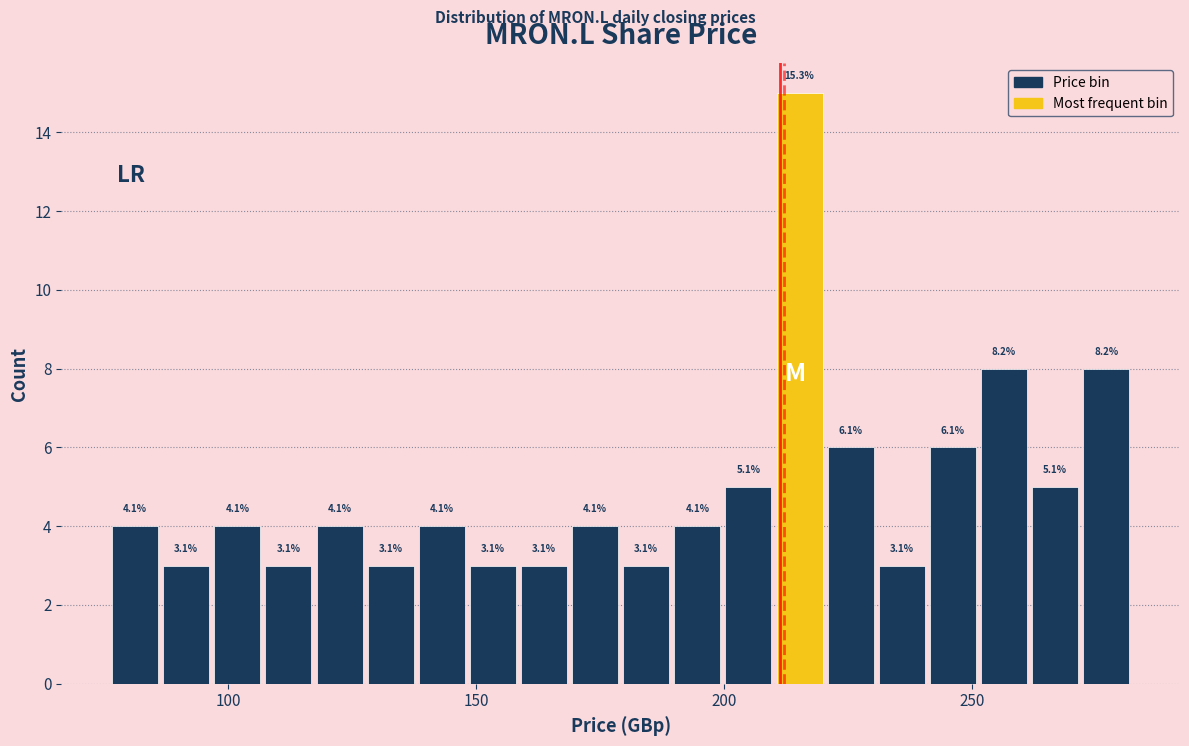

Around what value on the x-axis is the tallest bar? Give the approximate position of its centre, as read against the axis.

215